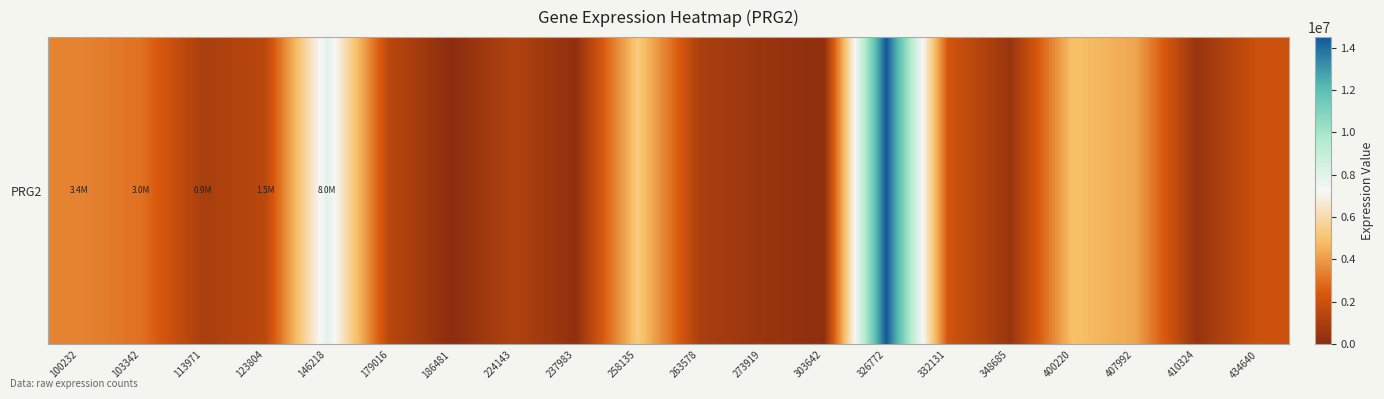

At which label does the data first exceed 1491491?

100232